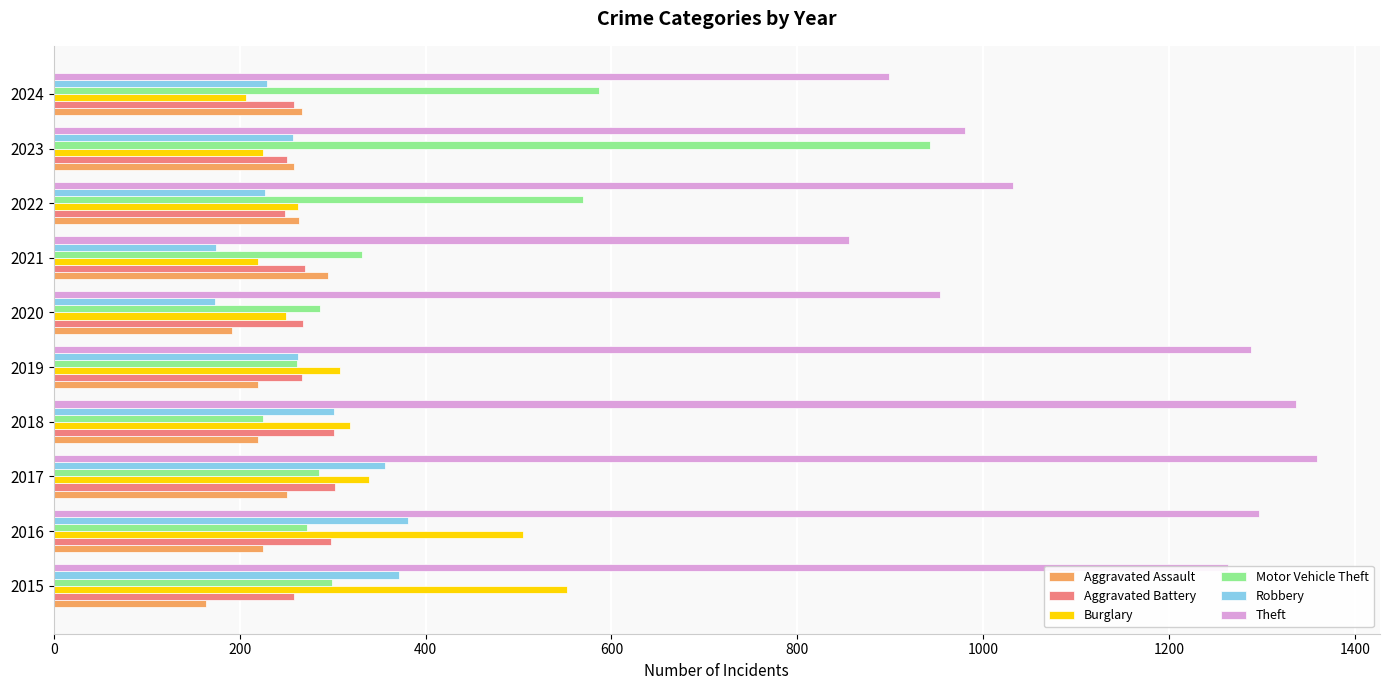

Which series has the largest range (max minus min)?

Motor Vehicle Theft